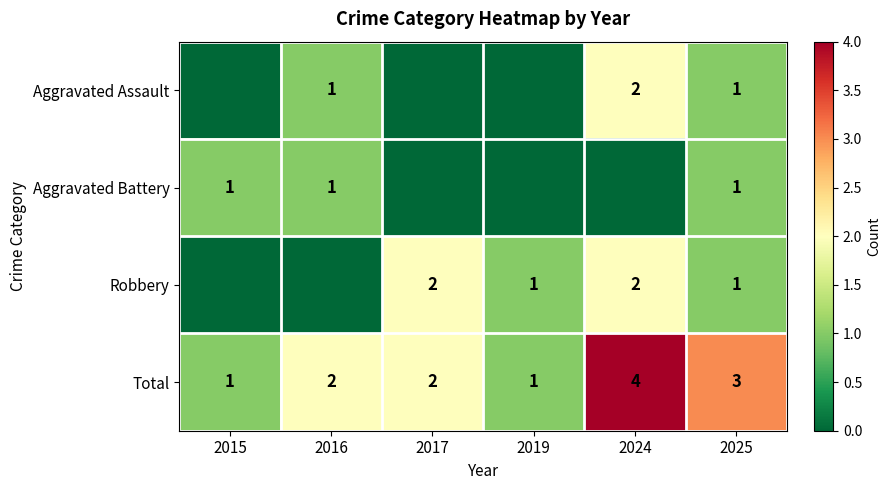

Which category has the highest value in the Total series?

2024